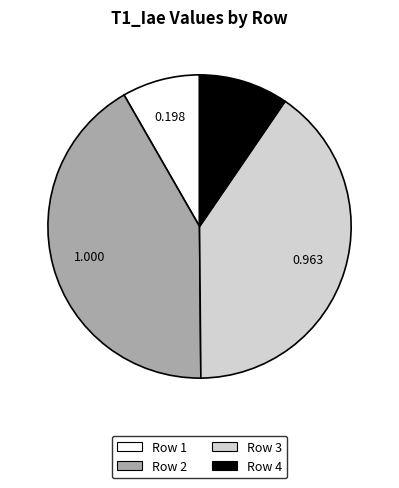

The Row 1 slice represents 8% of the pie. True or false?

True